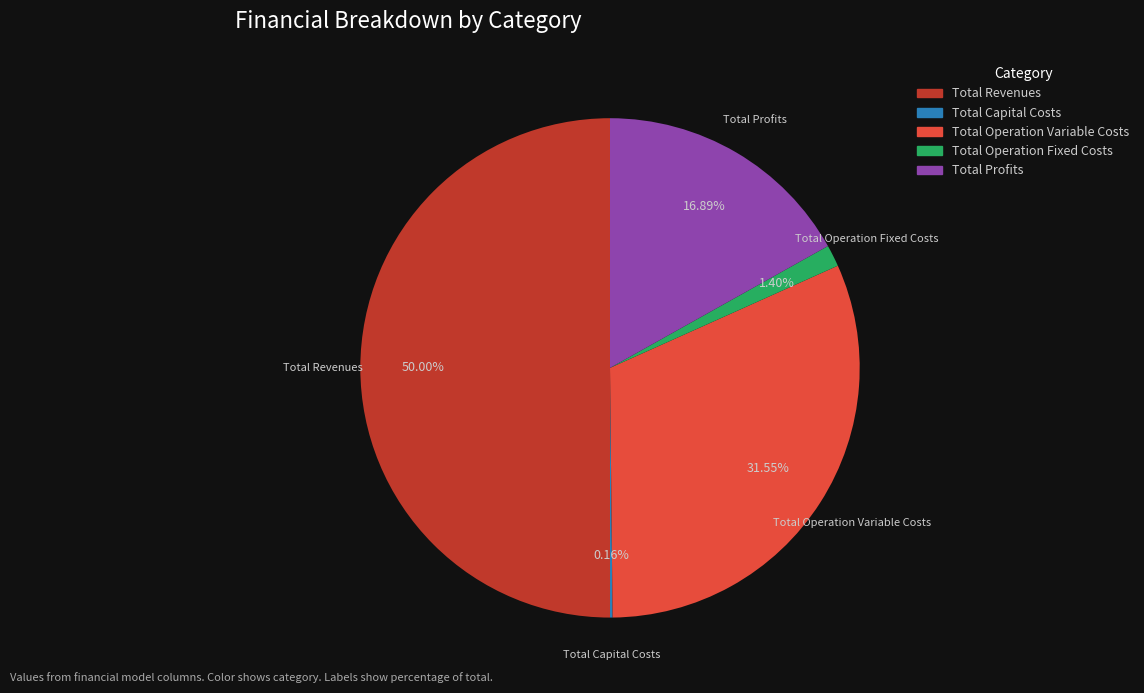

Which category has the biggest portion of the pie?

Total Revenues